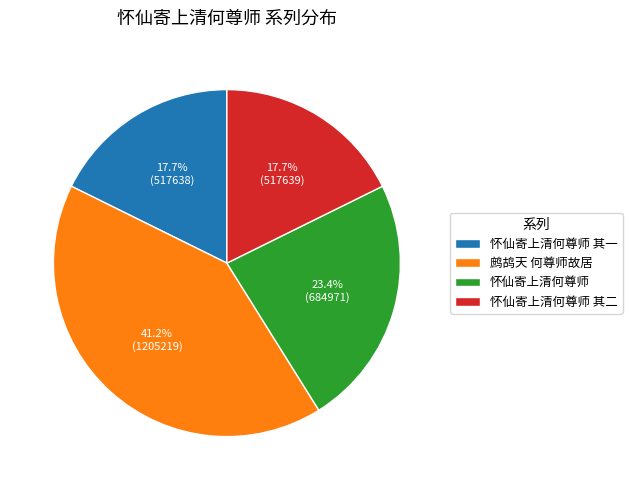

To the nearest percent, what is the difference between the 鹧鸪天 何尊师故居 and 怀仙寄上清何尊师 其一 slice percentages?

24%